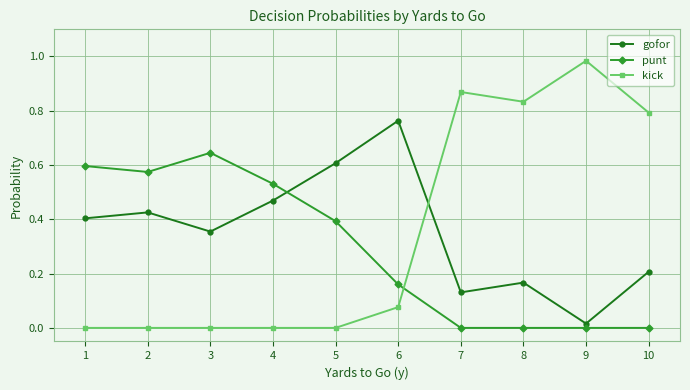

What is the sum of all punt values?

2.9